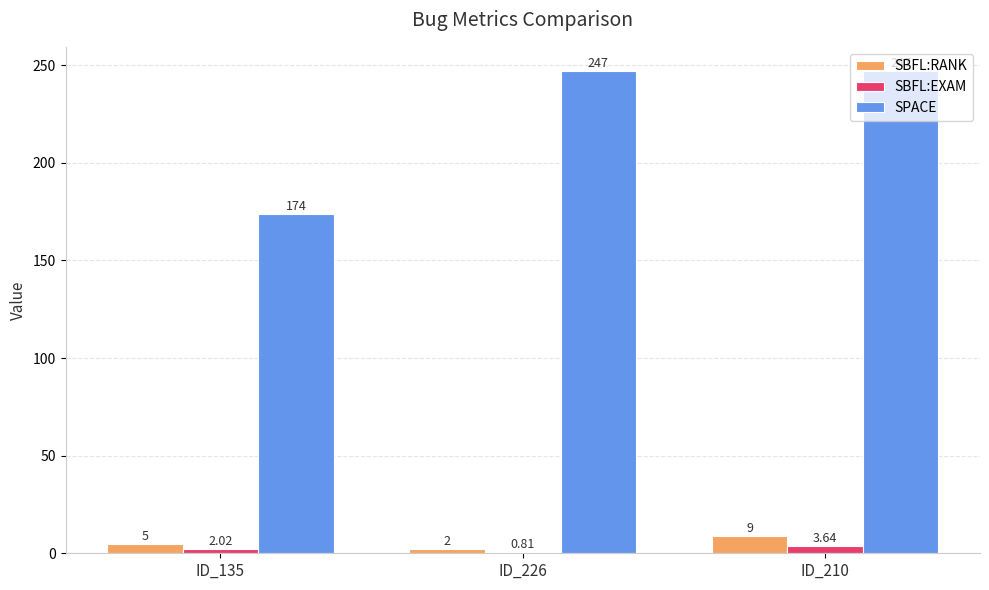

Count the SBFL:RANK values in the range 2 to 9.

3